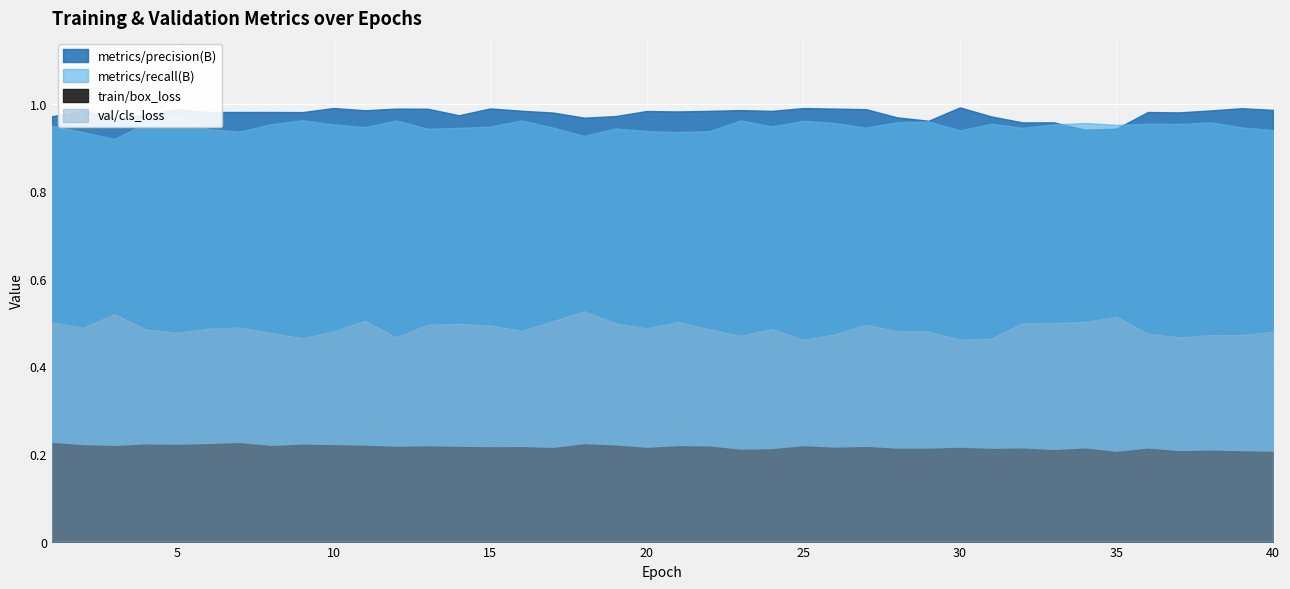

List the labels in order of metrics/recall(B) value, largest first.

5, 9, 16, 12, 23, 25, 29, 28, 38, 34, 26, 4, 31, 36, 37, 8, 10, 33, 35, 1, 24, 15, 11, 39, 17, 27, 32, 14, 19, 13, 6, 40, 30, 20, 22, 7, 21, 2, 18, 3